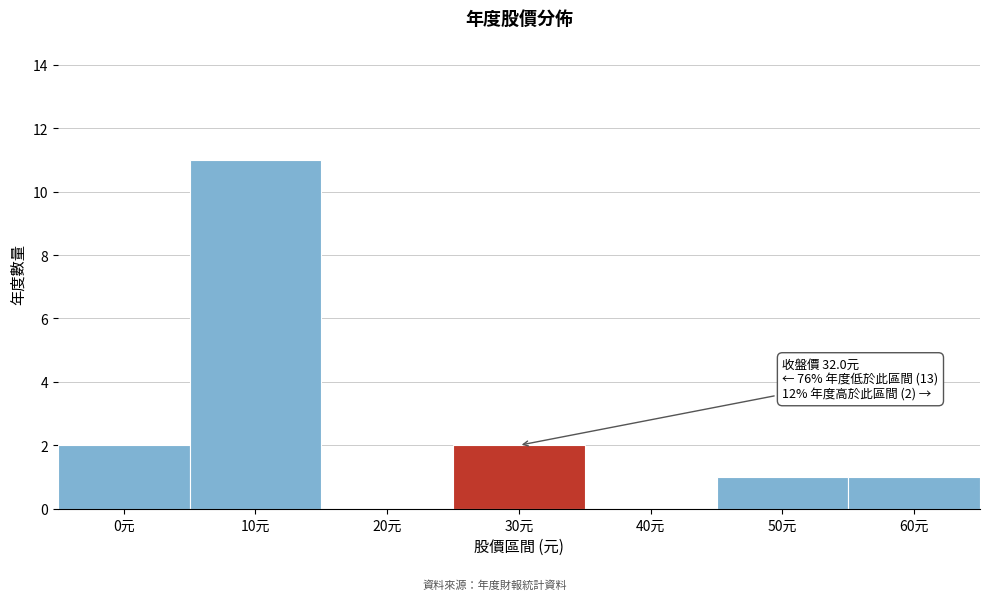

Reading left to right, extract all data points from this chart.

0元=2	10元=11	20元=0	30元=2	40元=0	50元=1	60元=1